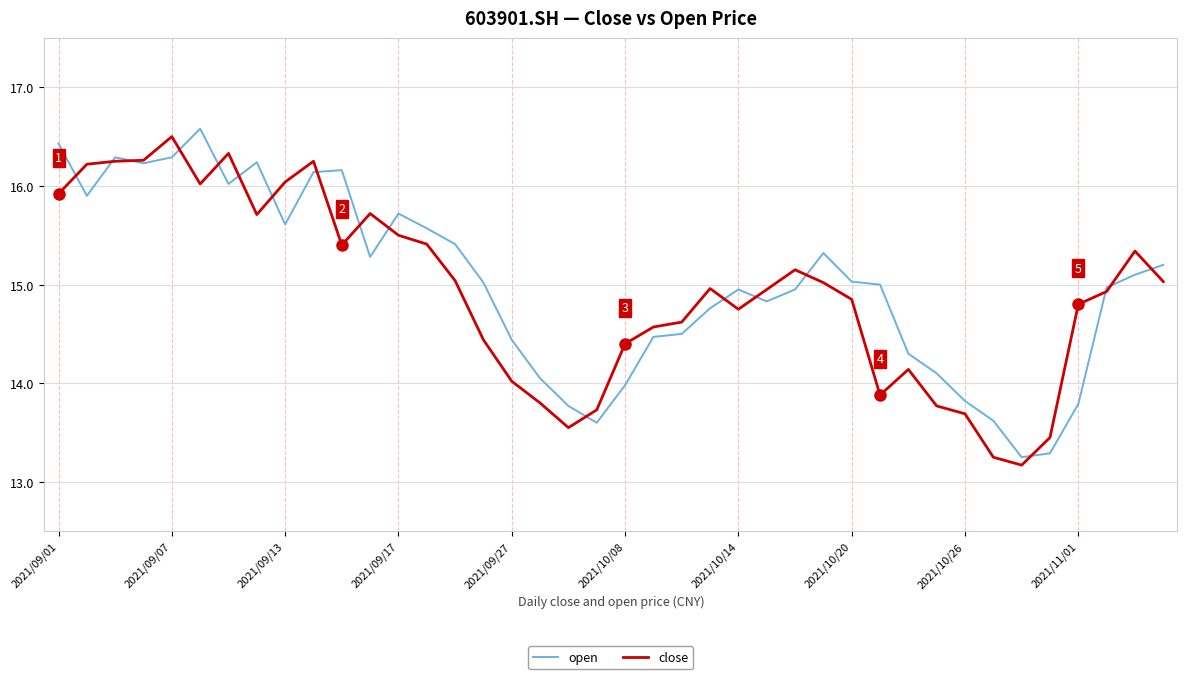

What is the greatest value displayed?

16.6